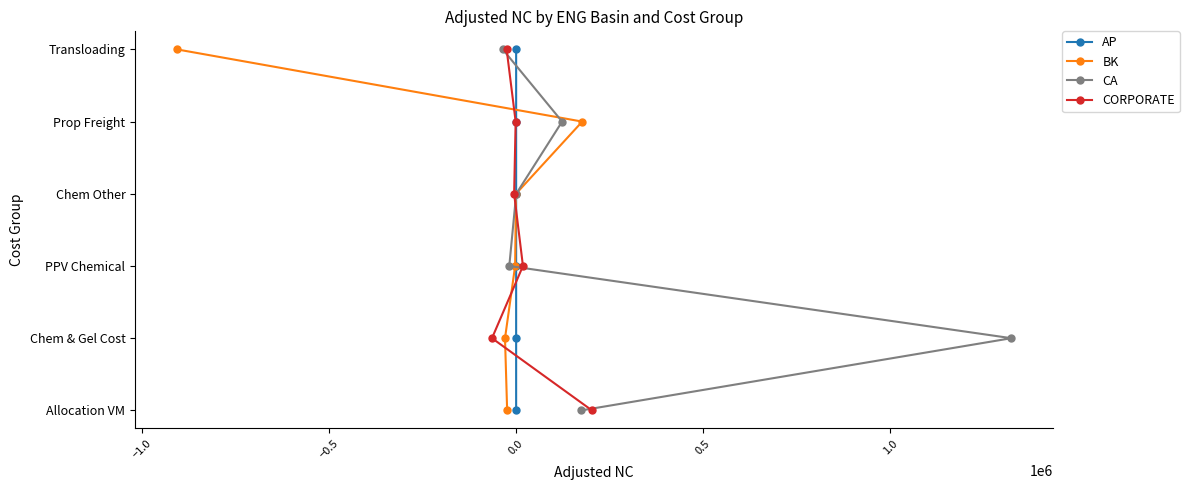

What are all the series names shown in the legend?

AP, BK, CA, CORPORATE